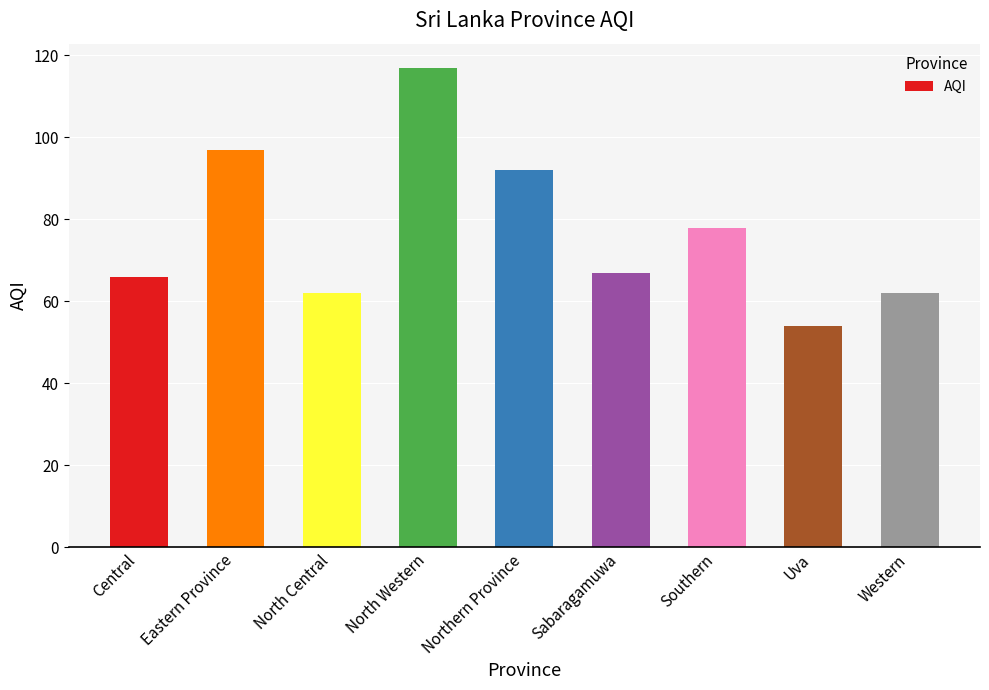

What is the difference between the second highest and second lowest values?

35